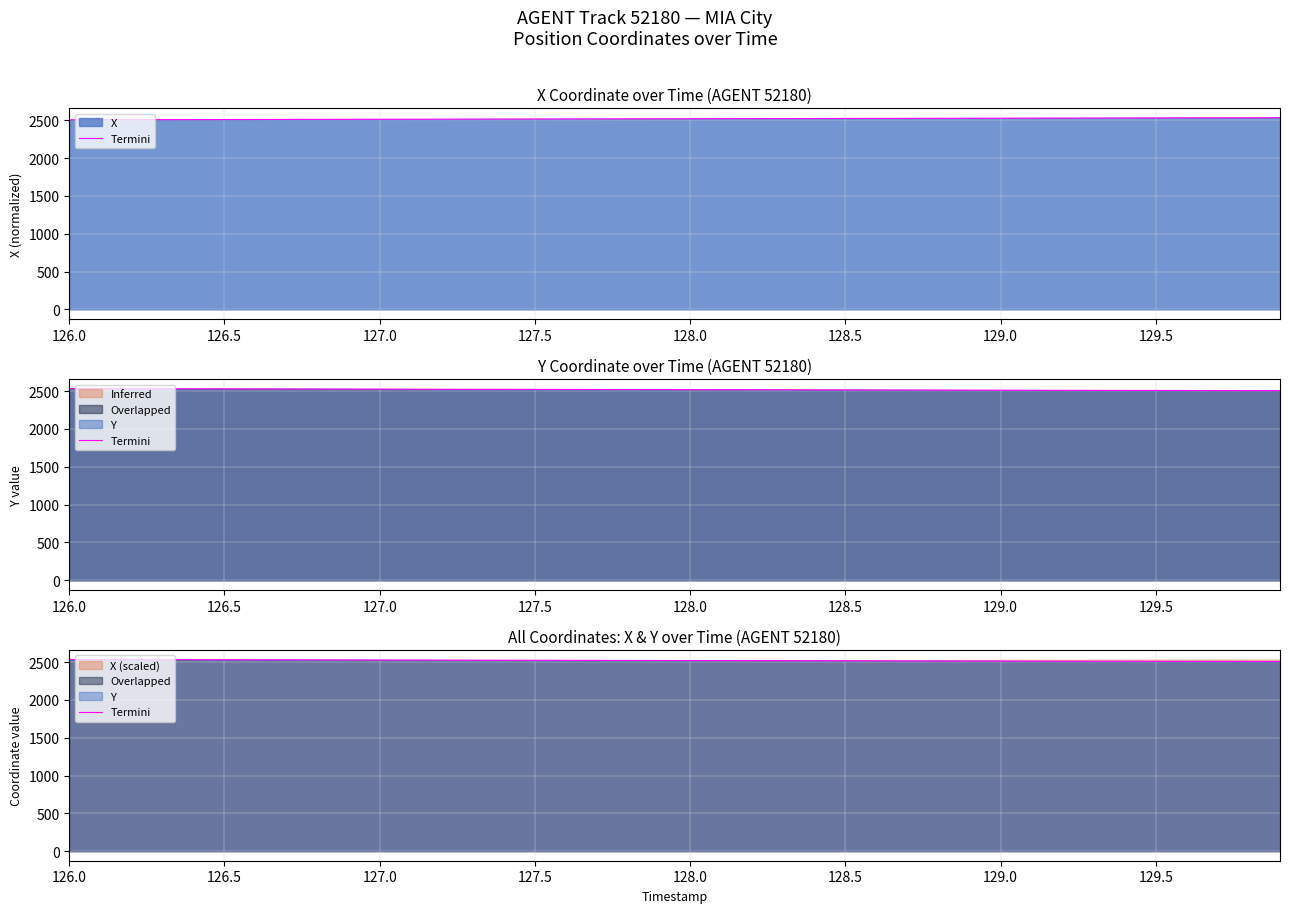

What is the value of the 22nd point from the left?

2519.1